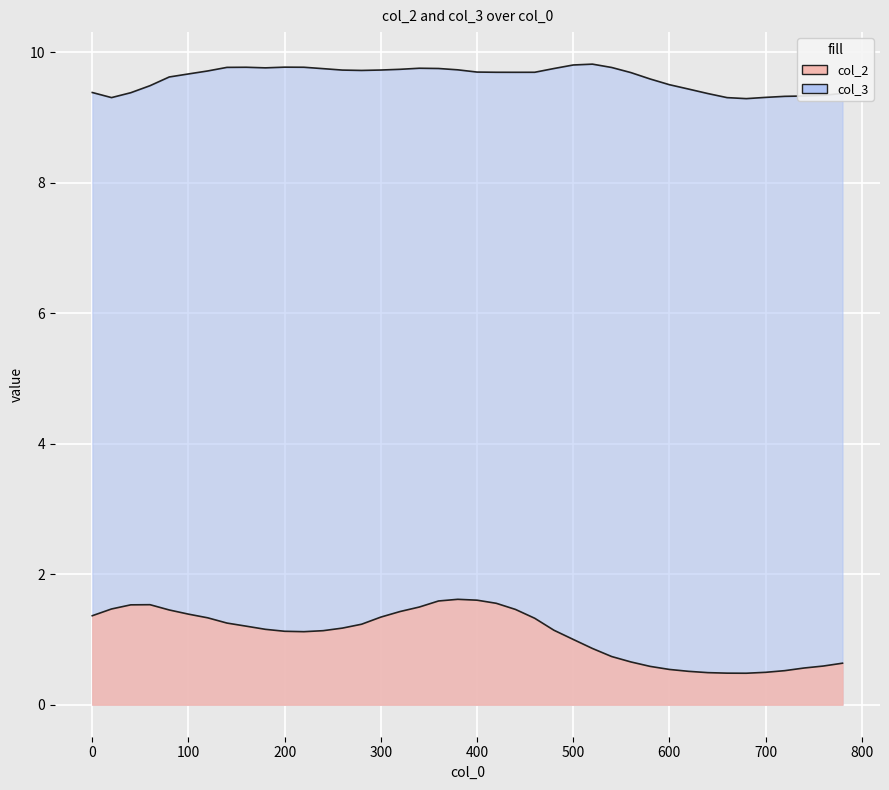

At which category does col_2 reach its first local valley?

220